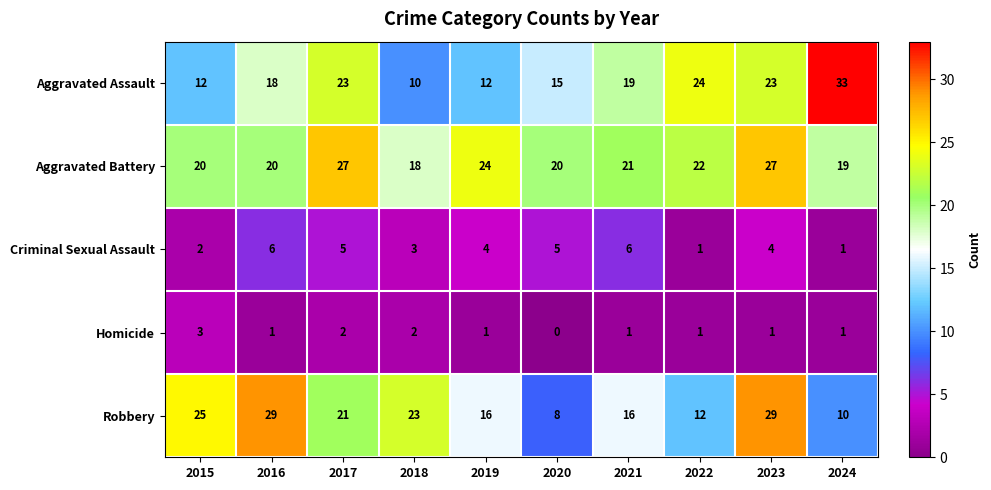

Rank the series by their maximum value, from highest to lowest.

Aggravated Assault, Robbery, Aggravated Battery, Criminal Sexual Assault, Homicide